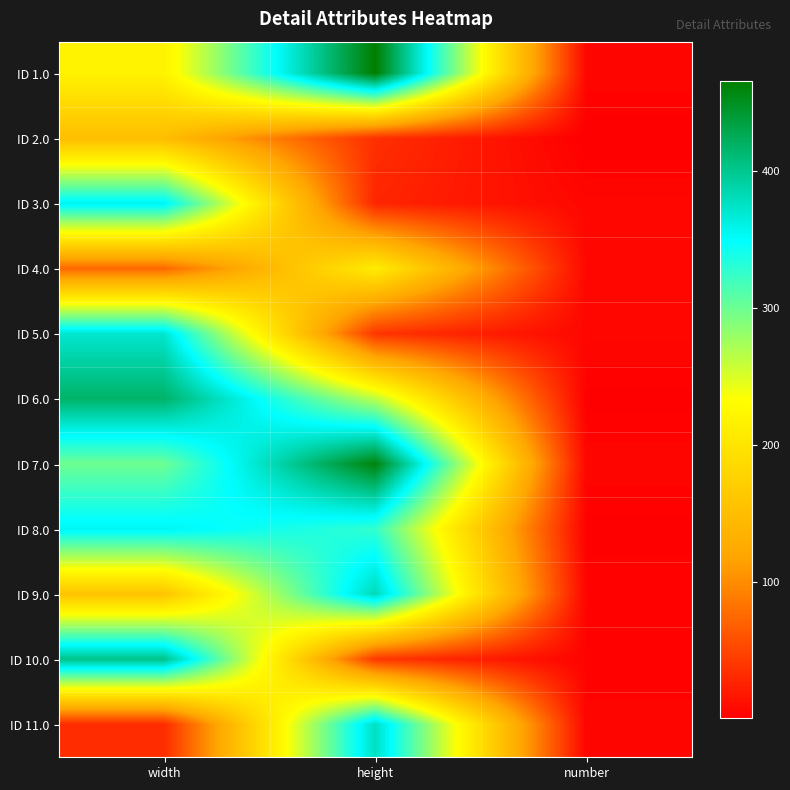

Reading left to right, list all the values displayed in this chart.

ID 1.0: width=218	height=466	number=6
ID 2.0: width=150	height=35	number=1
ID 3.0: width=358	height=28	number=7
ID 4.0: width=75	height=210	number=7
ID 5.0: width=371	height=39	number=7
ID 6.0: width=418	height=265	number=2
ID 7.0: width=300	height=461	number=6
ID 8.0: width=356	height=327	number=2
ID 9.0: width=158	height=382	number=4
ID 10.0: width=403	height=41	number=4
ID 11.0: width=32	height=377	number=5